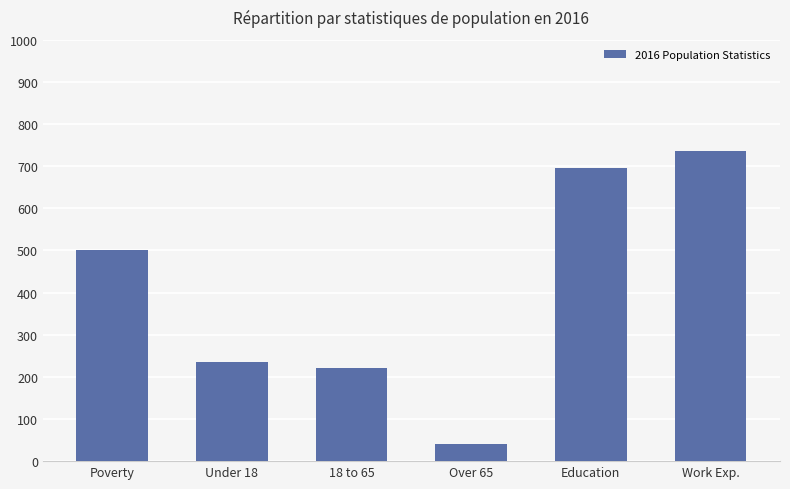

Reading right to left, what are all the values shown in this chart?

Work Exp.=736	Education=695	Over 65=40	18 to 65=222	Under 18=236	Poverty=500